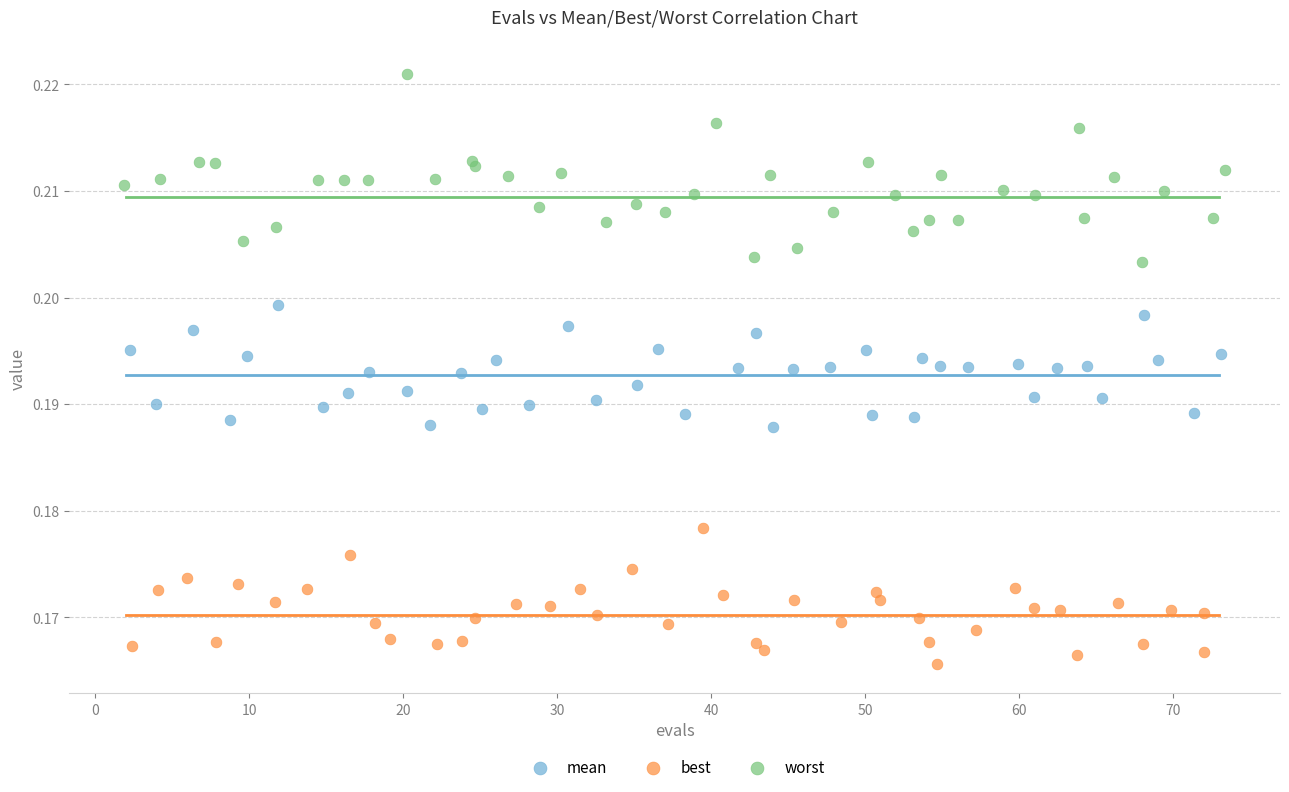

Which series has the widest spread of Y values?

worst